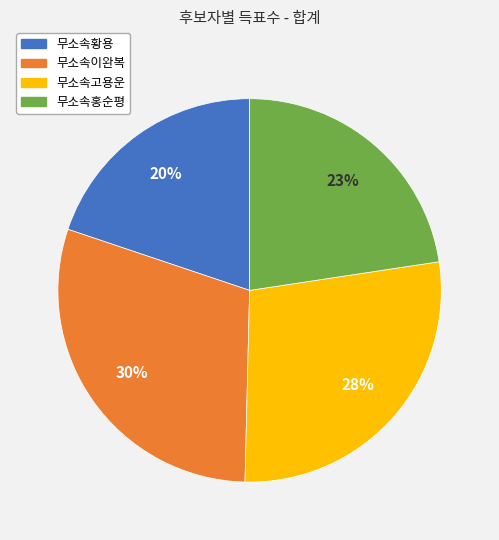

To the nearest percent, what is the difference between the 무소속고용운 and 무소속황용 slice percentages?

8%